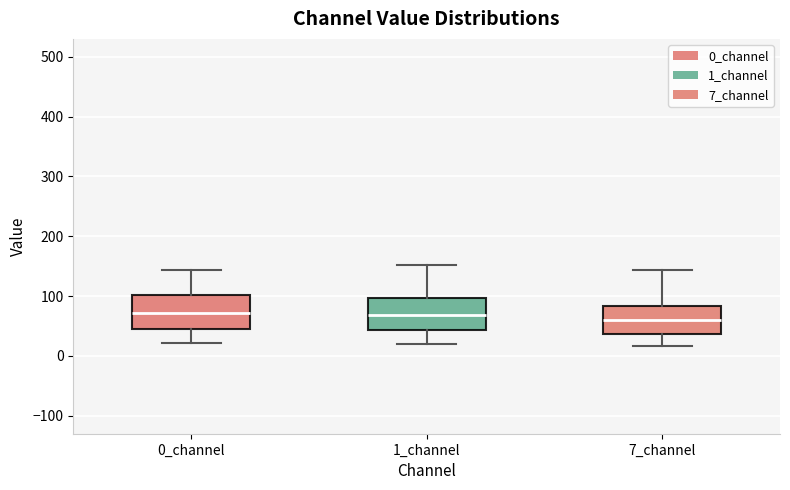

Reading left to right, transcribe this box plot: for each box, give where its median line is, the range the box spans, and where its two whiskers end, as read against the y-axis. The values are not printed on the chart, so give them approximately, as read against the axis.

0_channel: median 70, box 40 to 100, whiskers 20 to 140
1_channel: median 70, box 40 to 100, whiskers 20 to 150
7_channel: median 60, box 40 to 80, whiskers 20 to 140